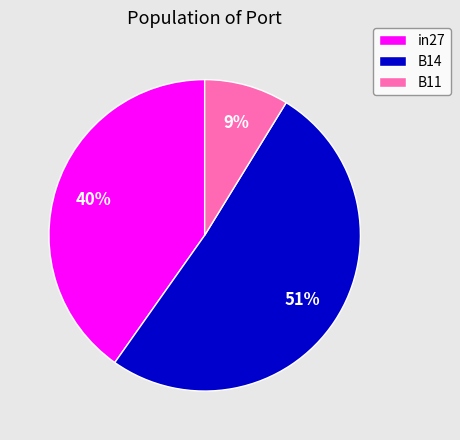

To the nearest percent, what portion does B14 represent?

51%